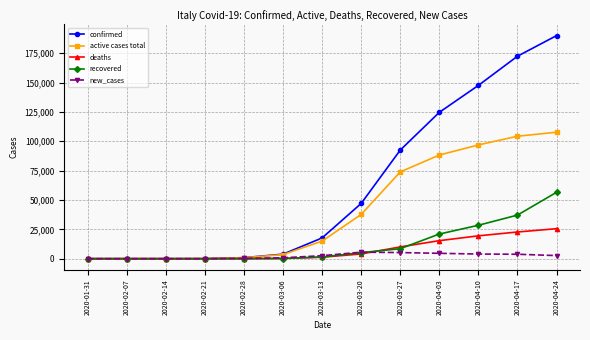

At how many categories does at least one series exceed 101406?

4